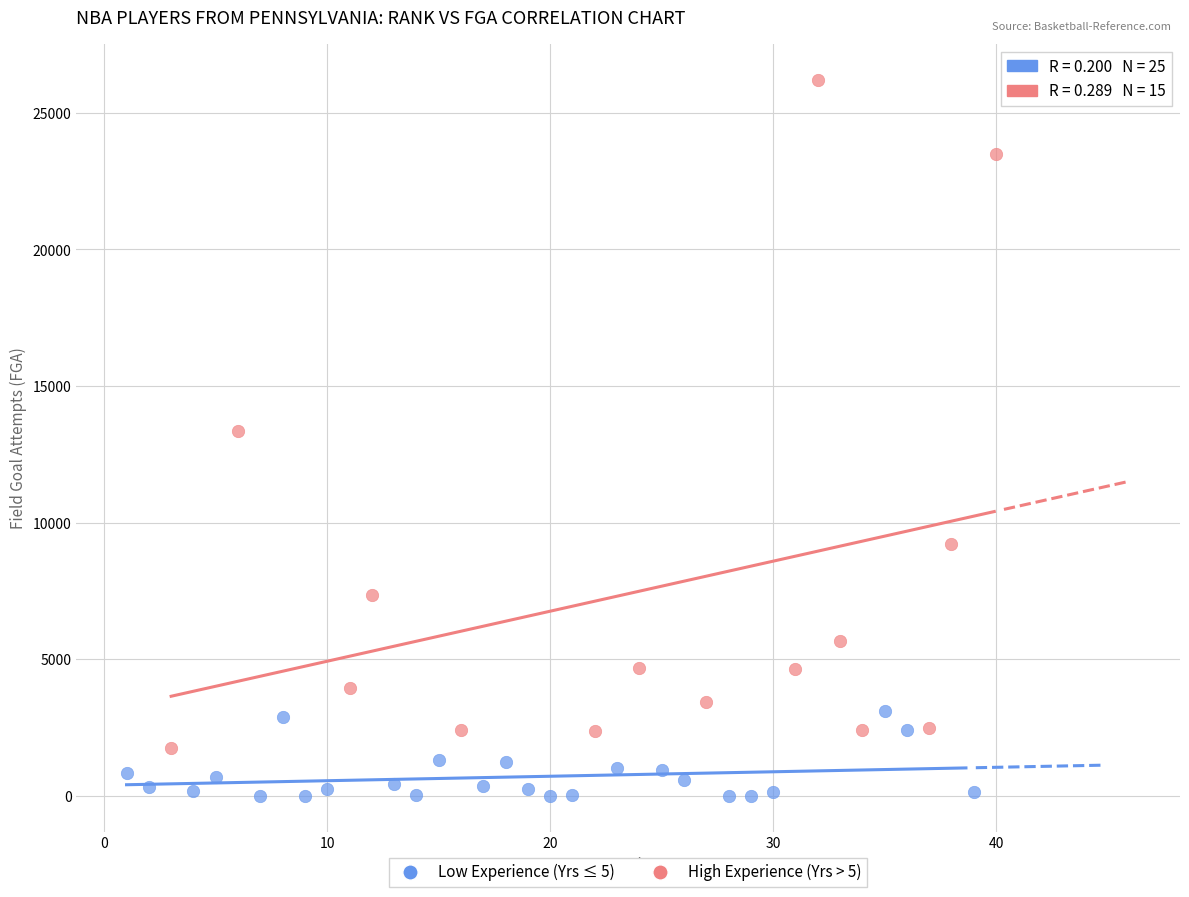

What are all the series names shown in the legend?

Low Experience (Yrs ≤ 5), High Experience (Yrs > 5)